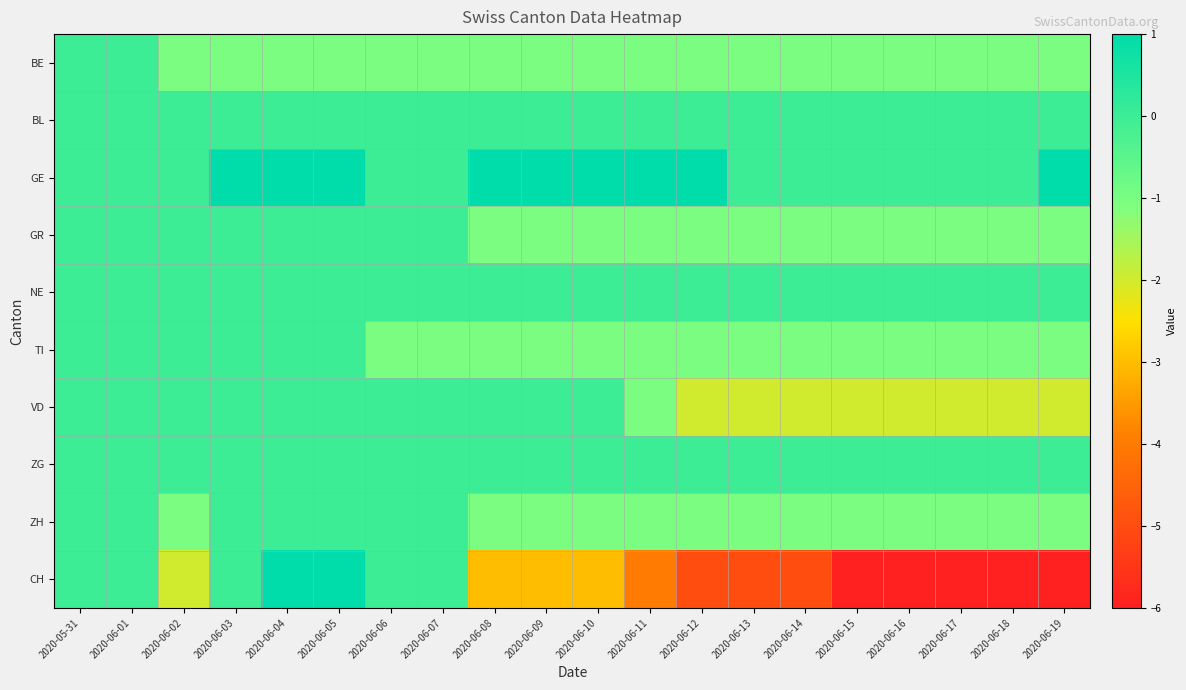

At how many categories does at least one series exceed -5?

20